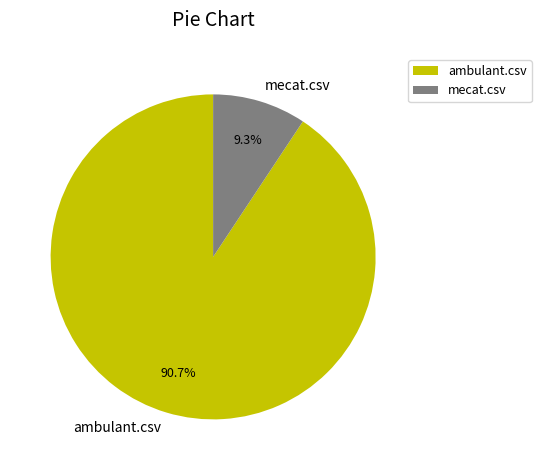

Is it true that ambulant.csv is 83% of the pie?

False